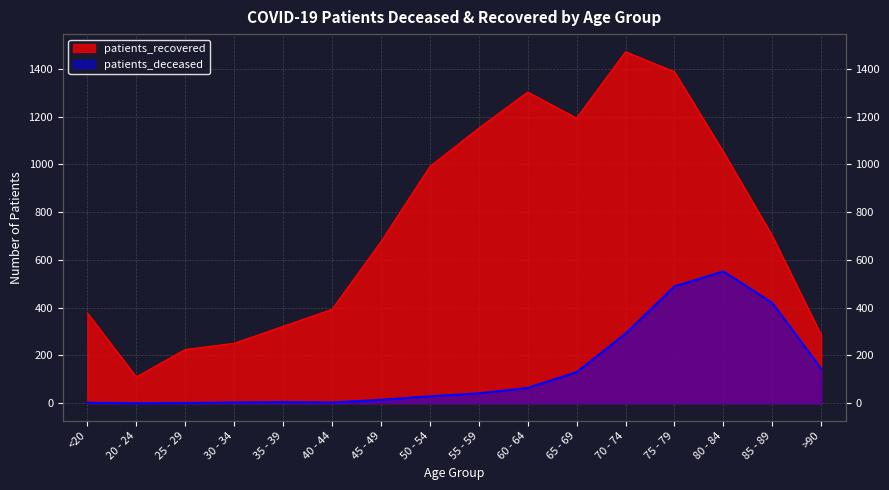

What is the difference between the second highest and second lowest values in the patients_deceased series?

488